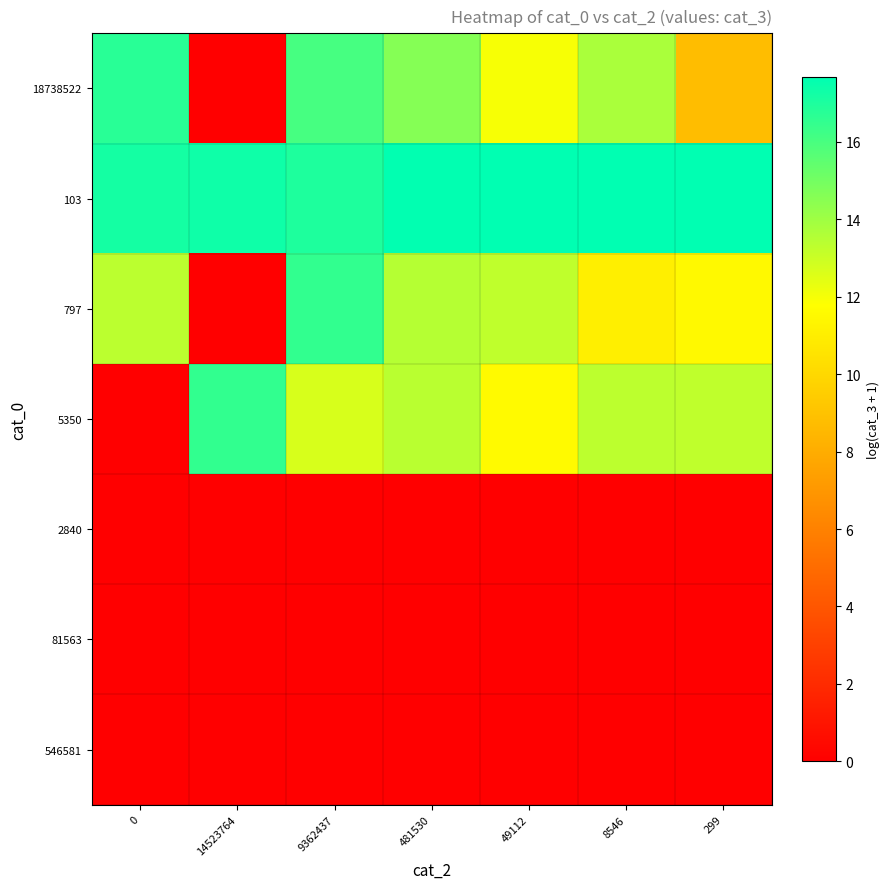

What is the total value across all series at 299?

51.2